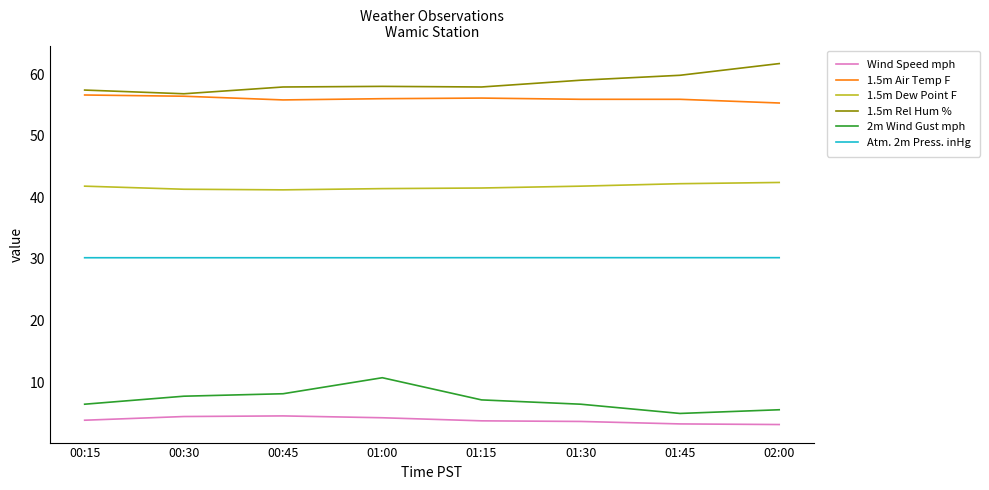

What position from the left is 00:30?

2